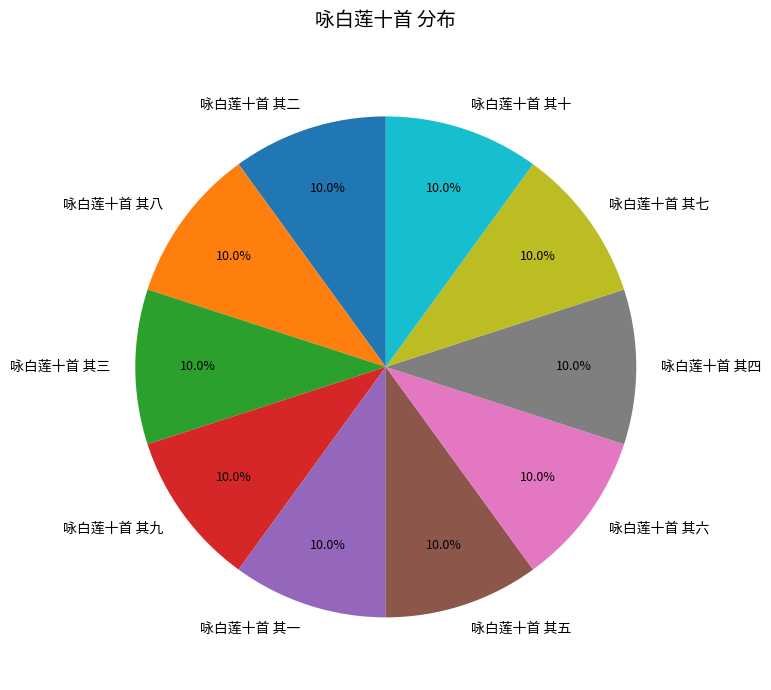

To the nearest percent, what portion does 咏白莲十首 其四 represent?

10%